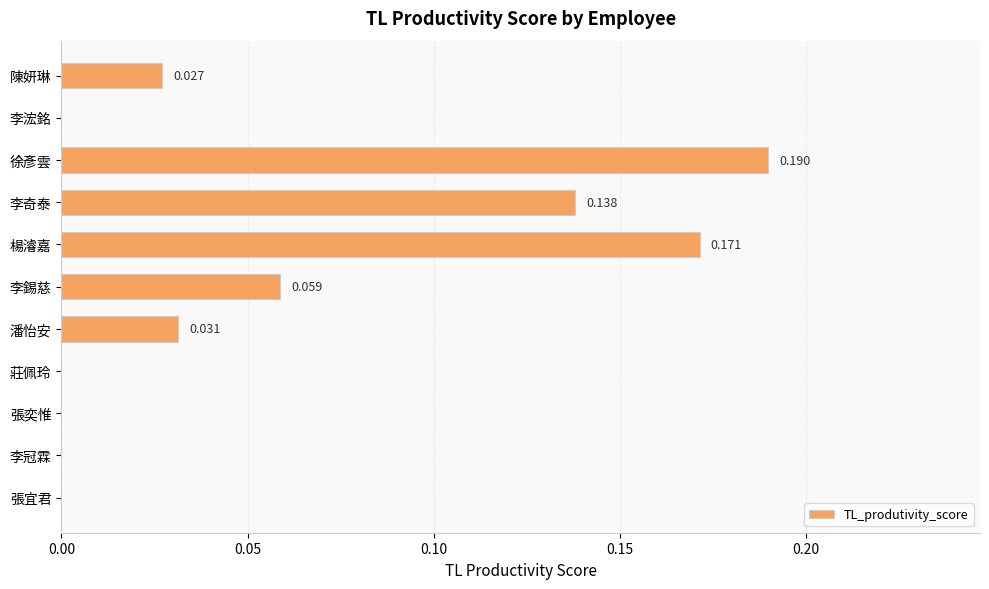

Which has a higher value, 潘怡安 or 李奇泰?

李奇泰